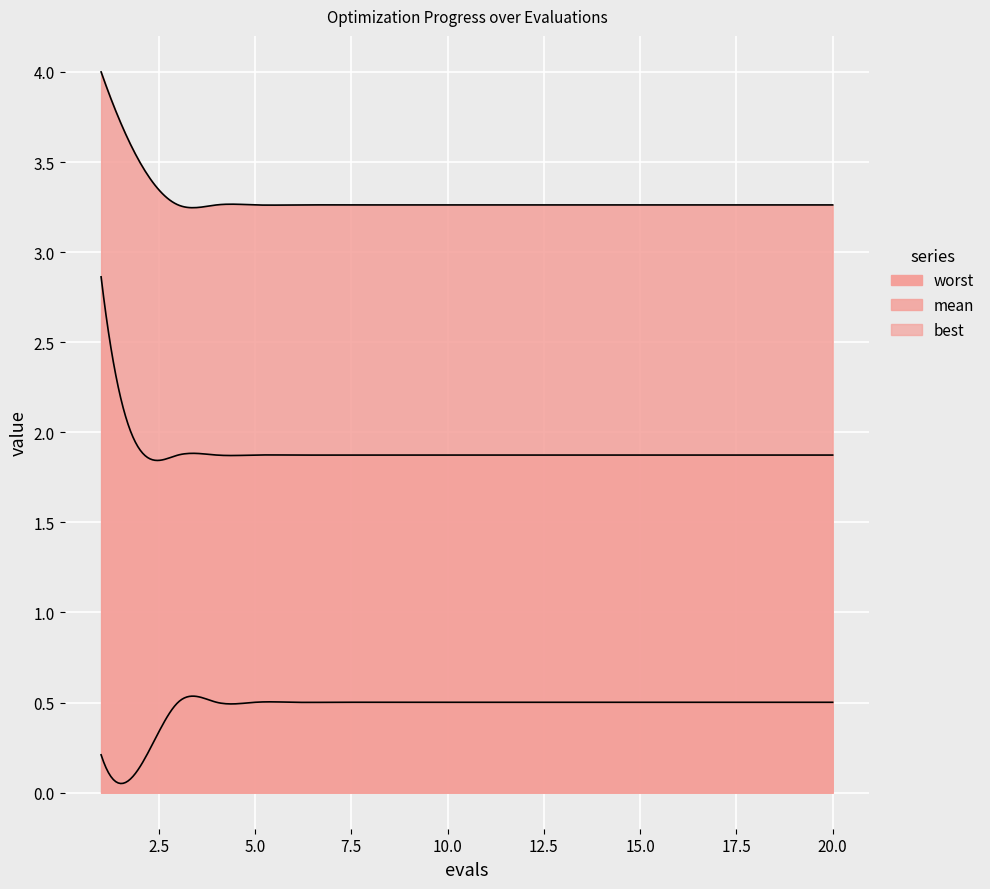

The value of mean at 16 is 0.5. True or false?

False